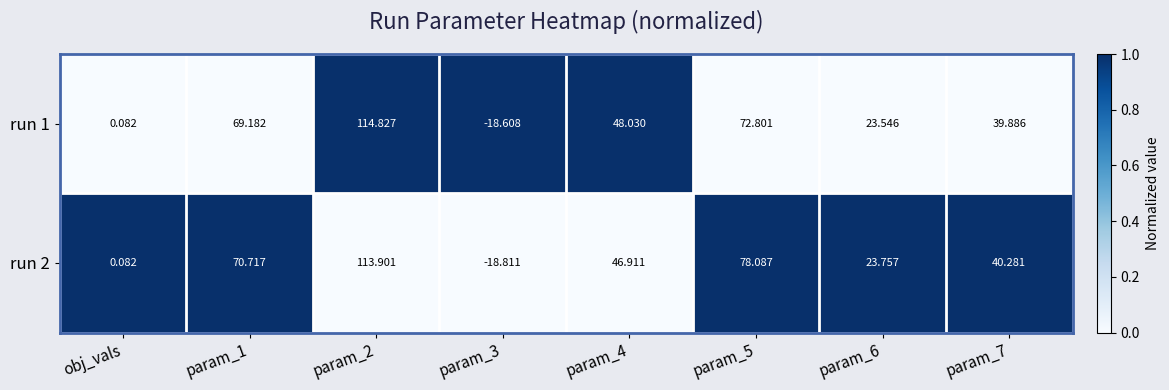

Which series has the largest range (max minus min)?

run 1